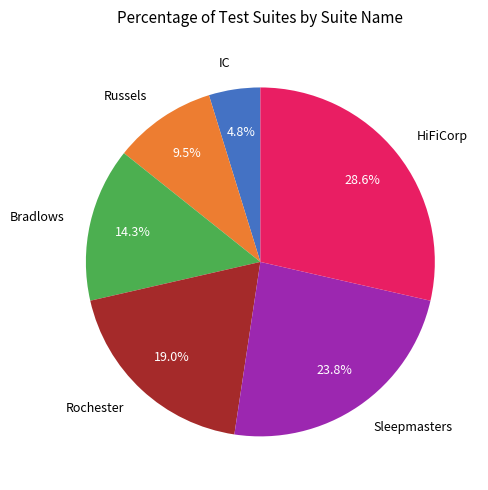

How many segments does this pie chart have?

6